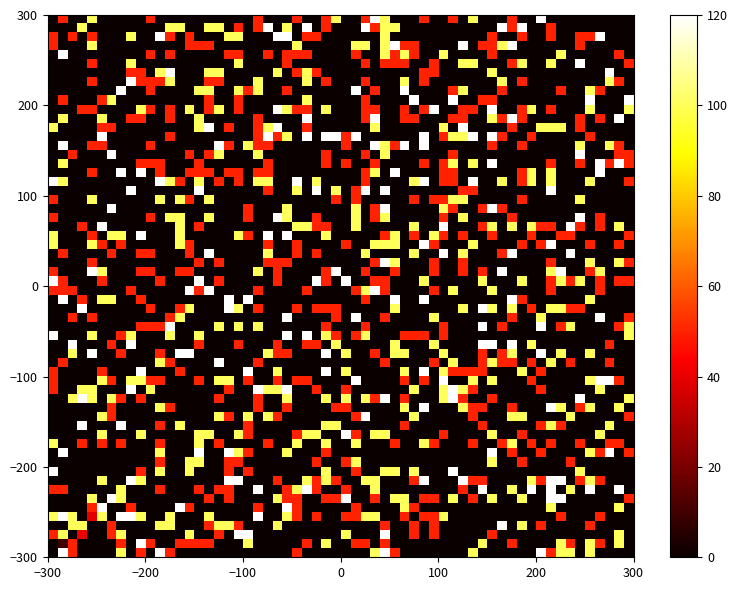

How many series are shown in this chart?

40